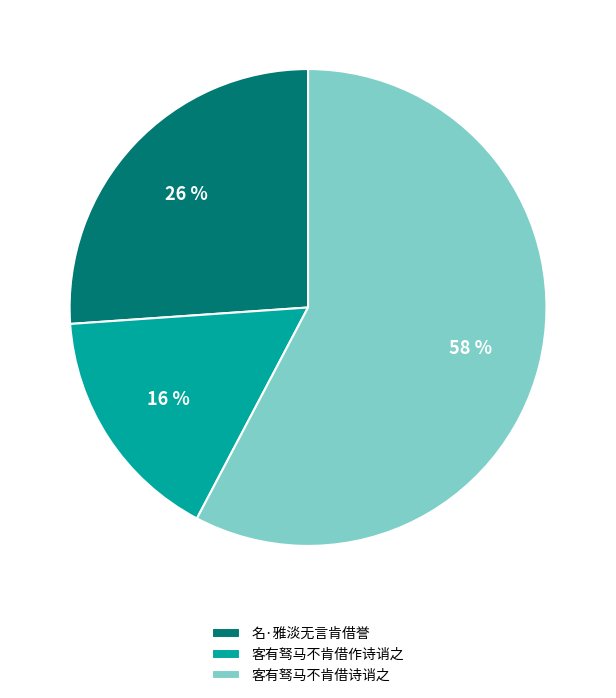

To the nearest percent, what is the difference between the 名·雅淡无言肯借誉 and 客有驽马不肯借作诗诮之 slice percentages?

10%